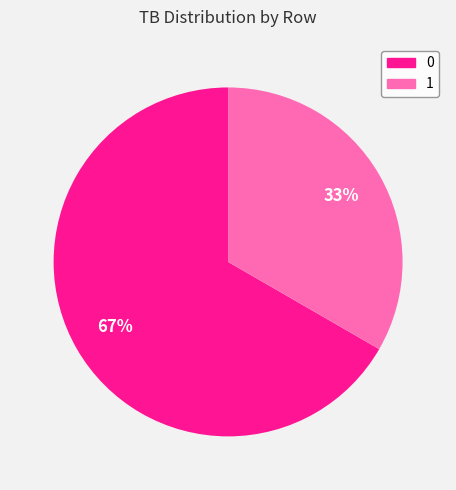

Does 1 represent more than half of the total?

No